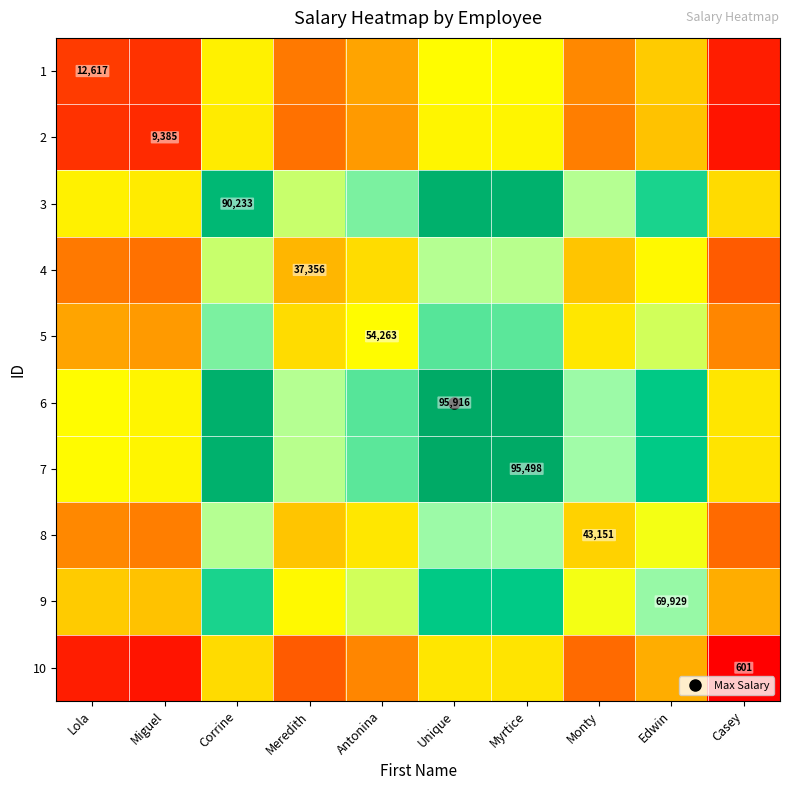

At Edwin, list the series in order from smallest to largest.

10, 2, 1, 4, 8, 5, 9, 3, 7, 6